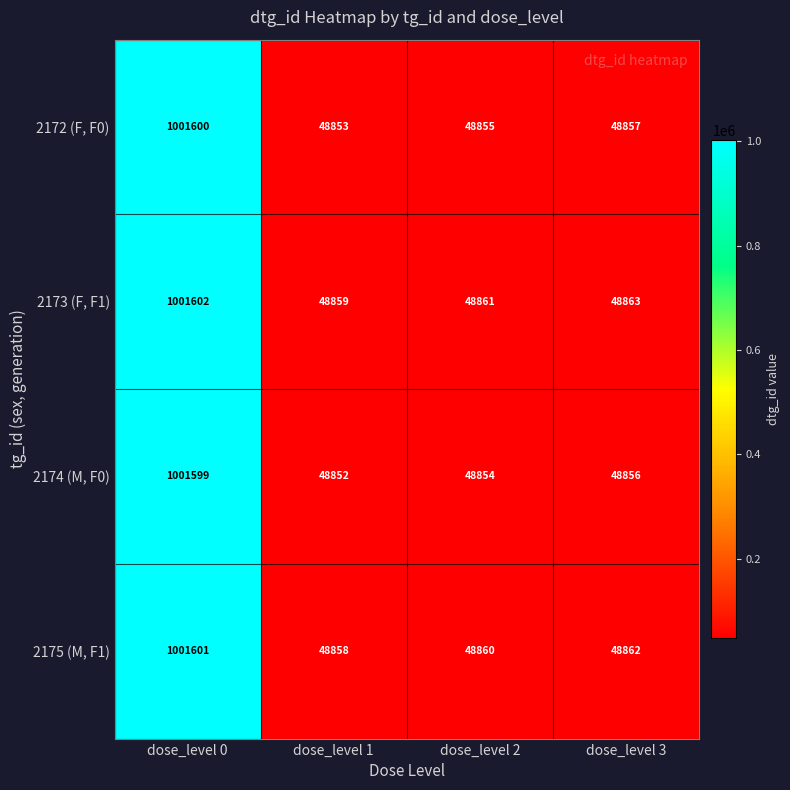

What is the difference between the highest and lowest values at dose_level 2?

7